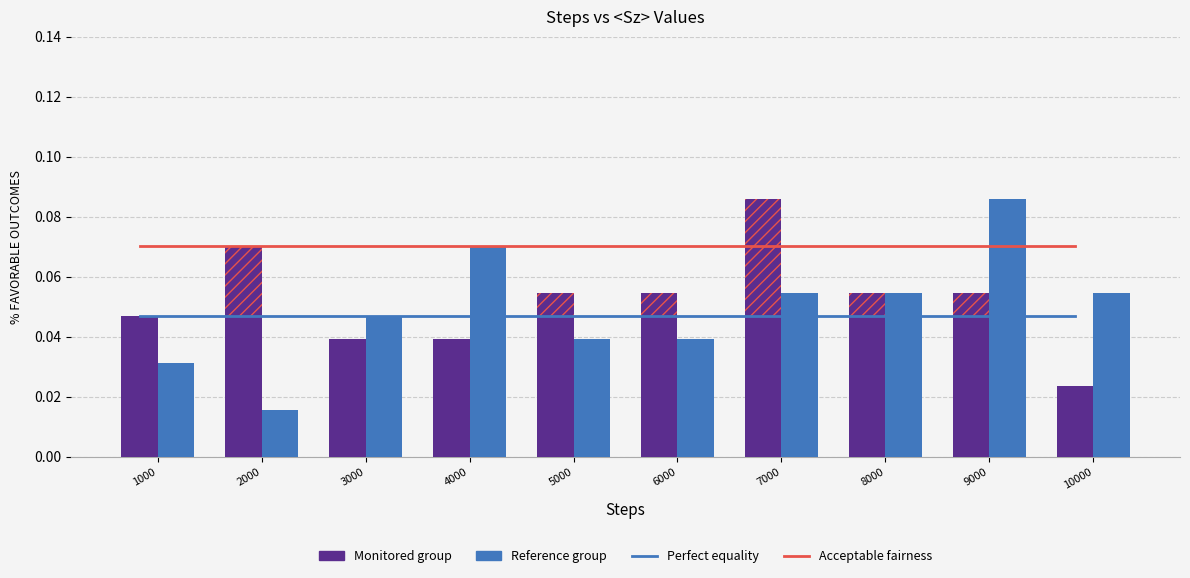

What is the difference between the maximum and minimum values in the Reference group series?

0.1